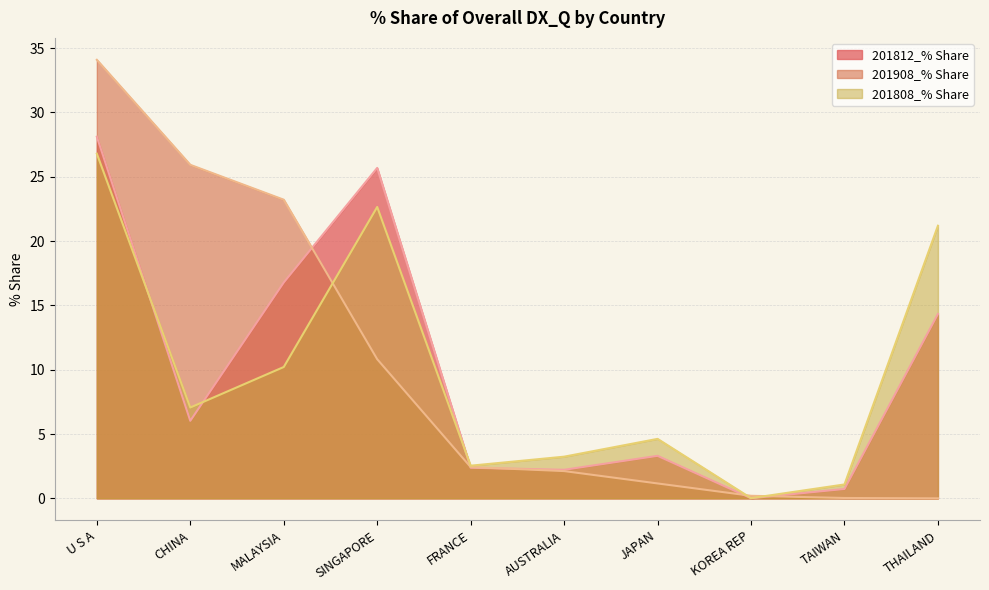

The 201812_% Share series shows 6.0 at CHINA. True or false?

True